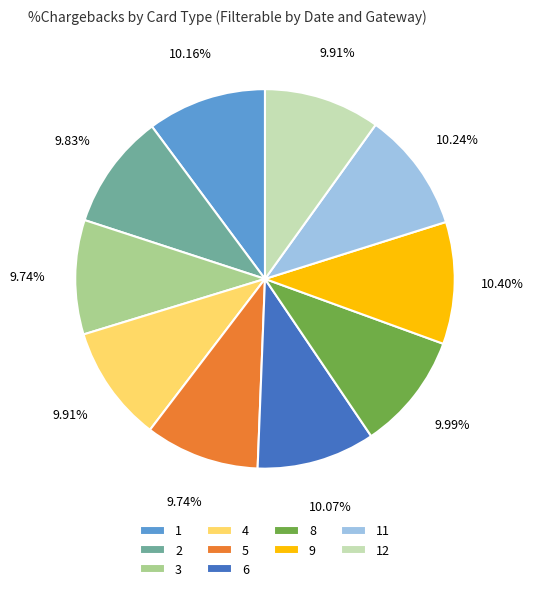

Count the number of slices in the pie.

10